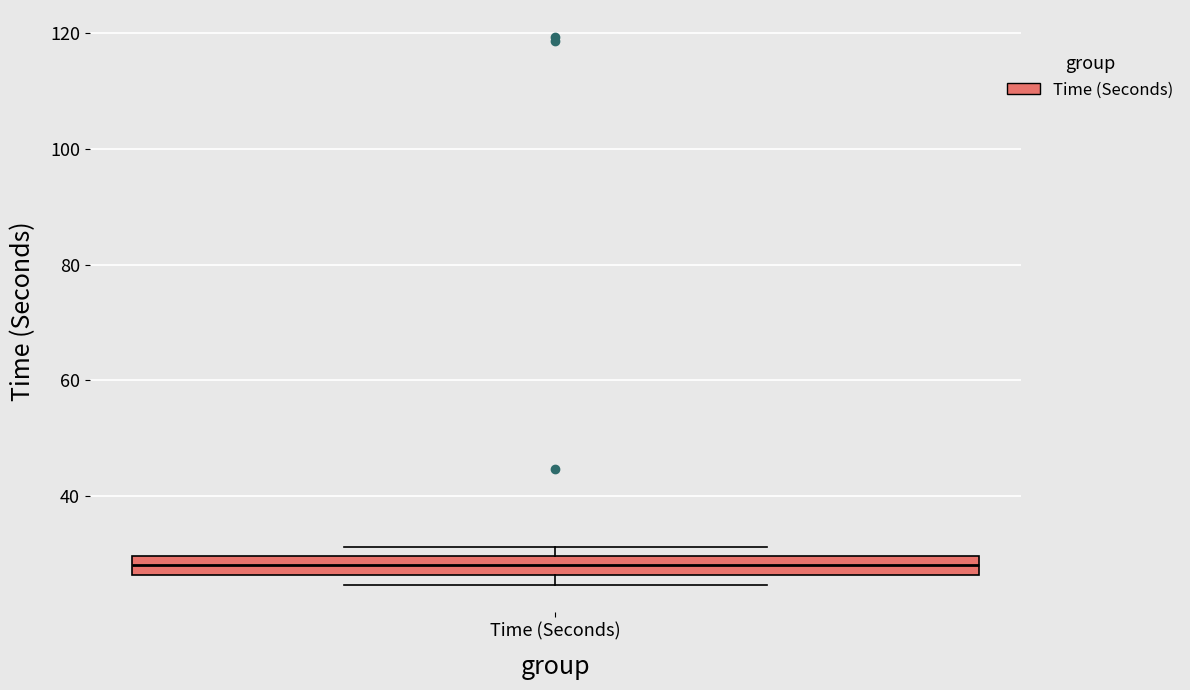

Where is the upper edge of the box for Time (Seconds) on the y-axis? The values are not printed on the chart, so give them approximately, as read against the axis.

30